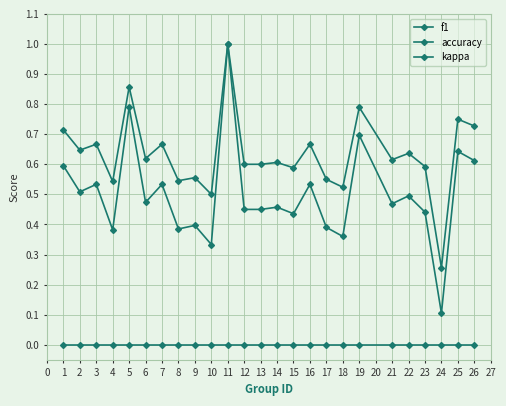

True or false: kappa and f1 intersect in this chart.

False